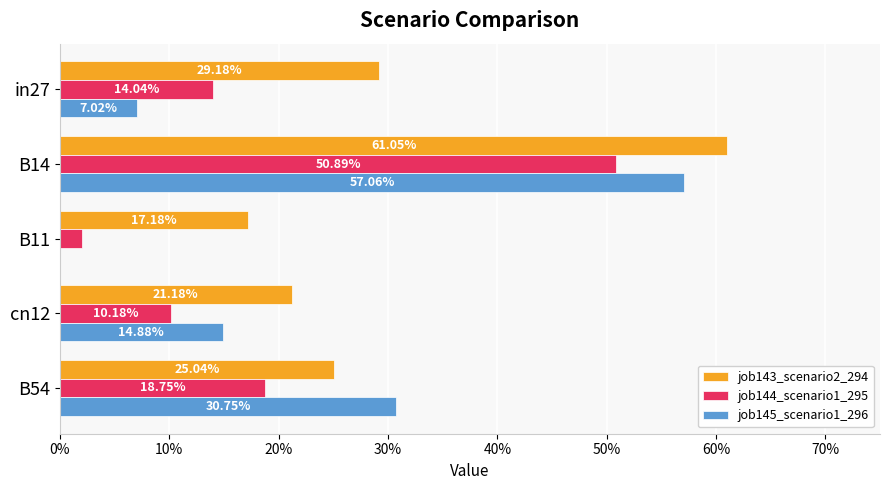

What are all the series names shown in the legend?

job143_scenario2_294, job144_scenario1_295, job145_scenario1_296